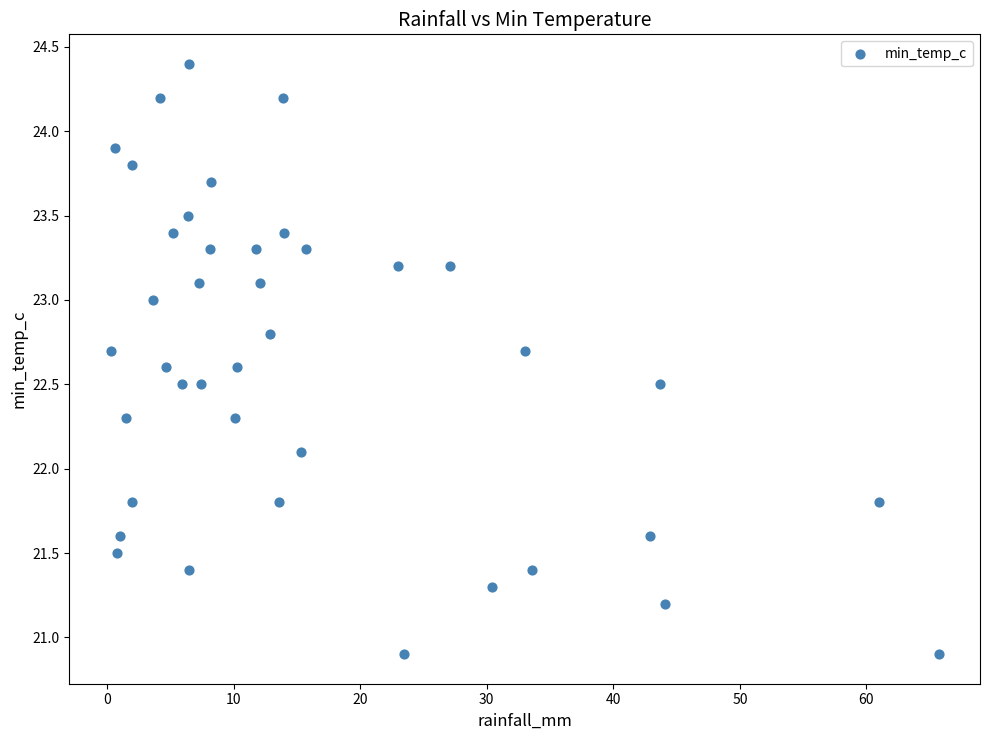

What Y value in the scatter plot is closest to 22?

22.1